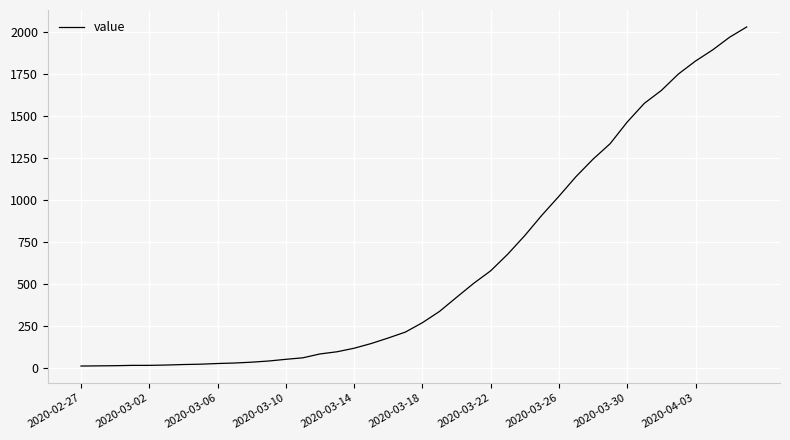

What is the greatest value displayed?

2032